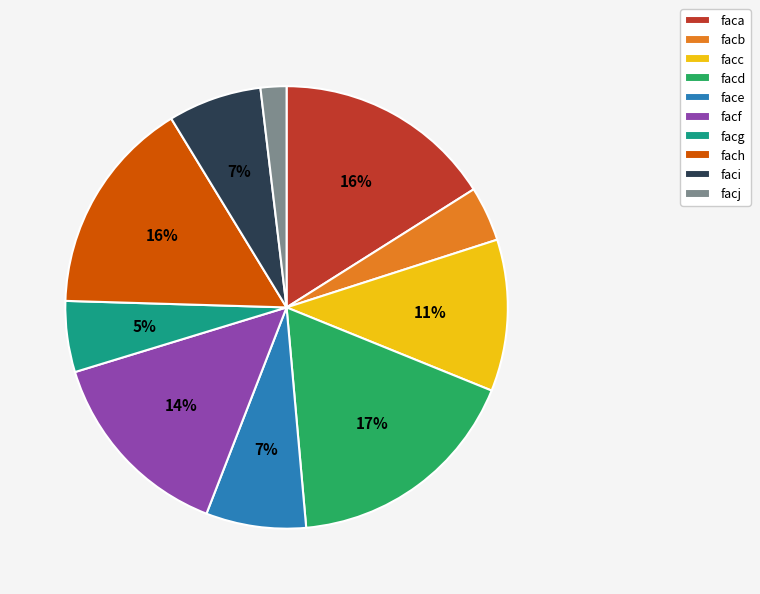

Does fach represent more than half of the total?

No